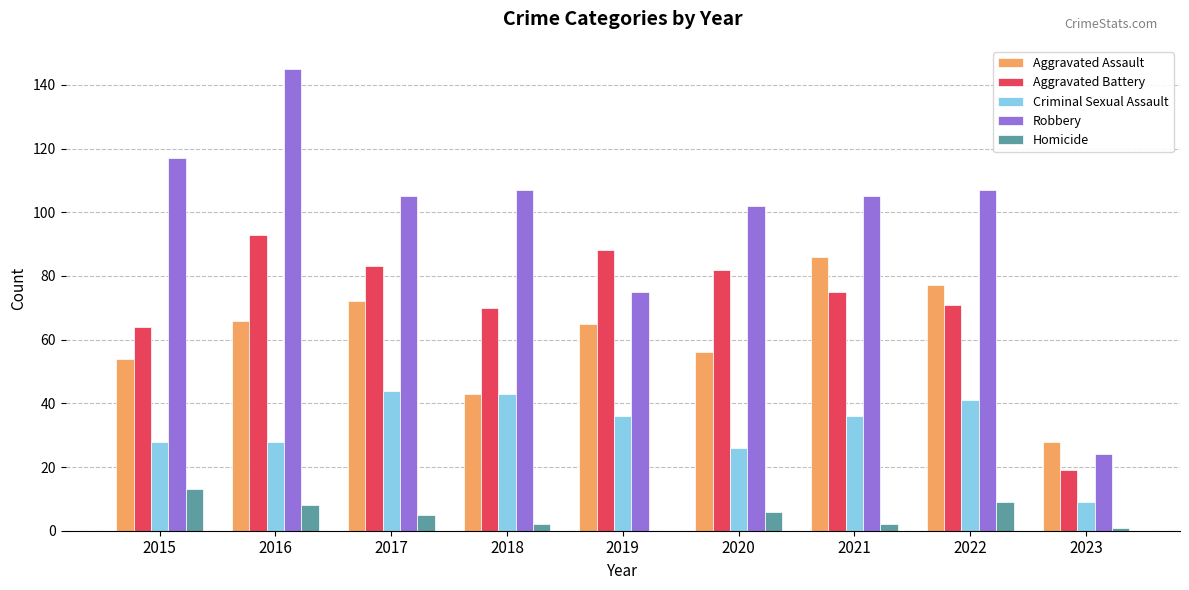

The value of Robbery at 2021 is 176. True or false?

False